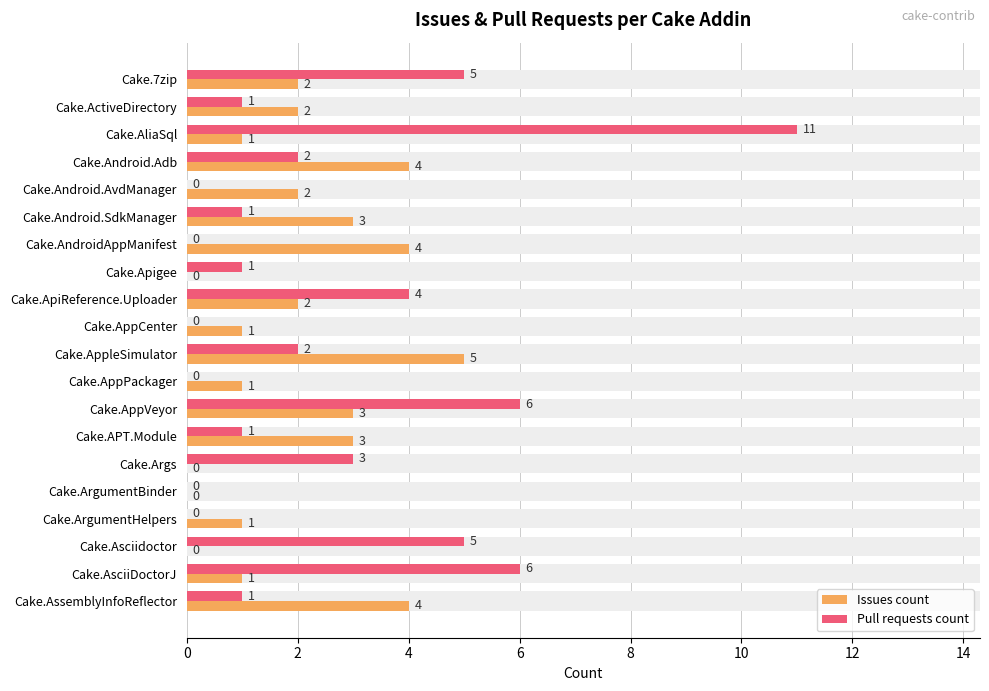

What is the highest value of the Issues count series?

5